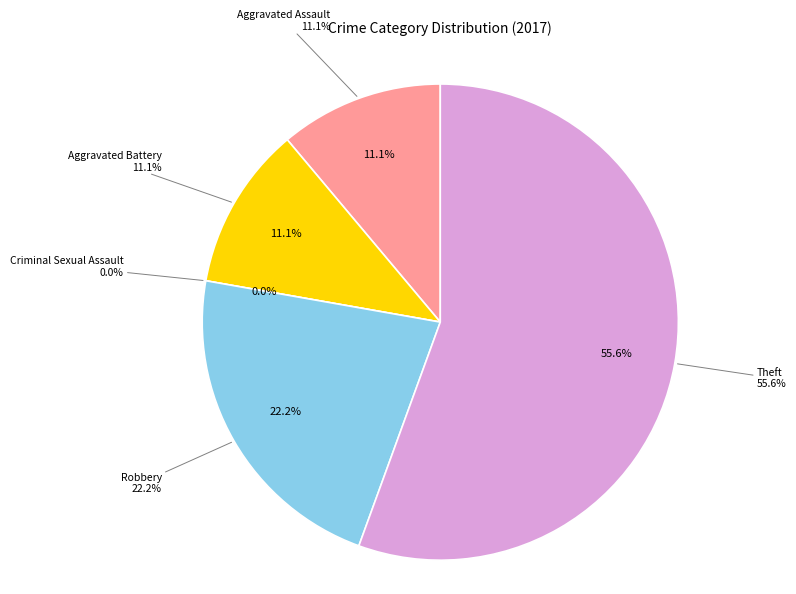

Is Theft the majority of the pie?

Yes